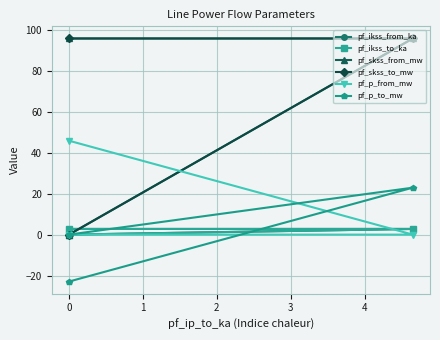

How many pf_ikss_from_ka values are between 0 and 2?

1